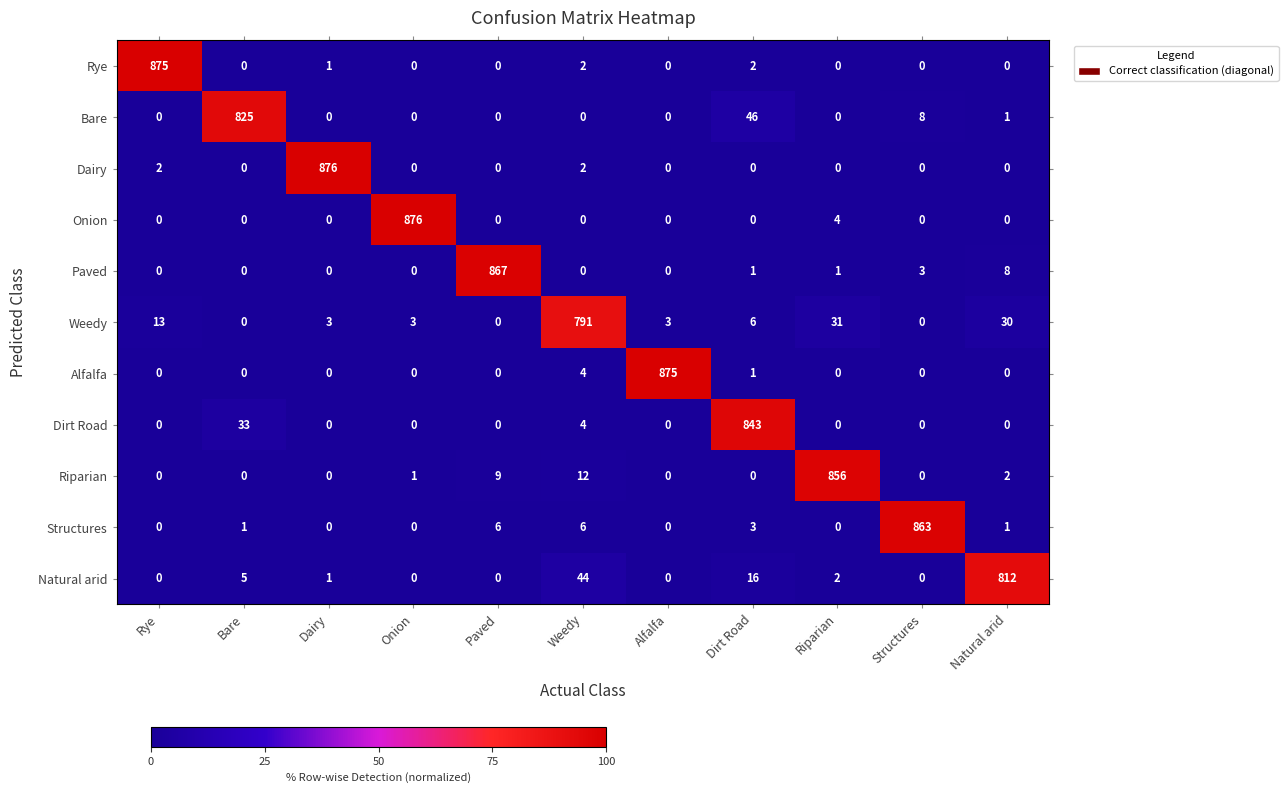

The value of Dirt Road at Bare is 56. True or false?

False